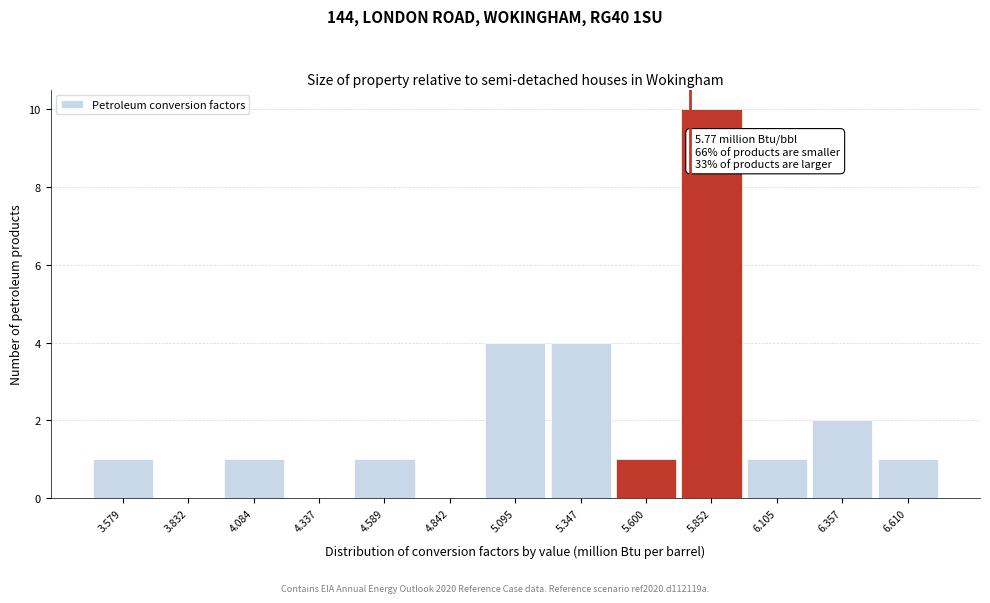

Over which range of the x-axis is the bar tallest?

5.75 to 6.00